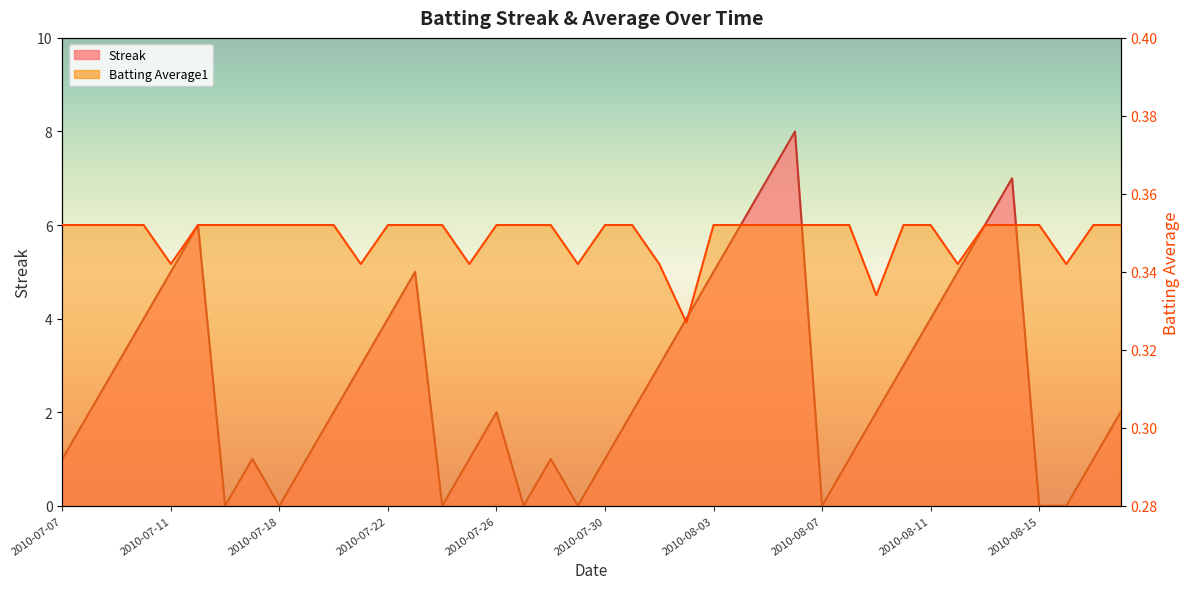

What is the label of the 30th point from the left?

2010-08-08